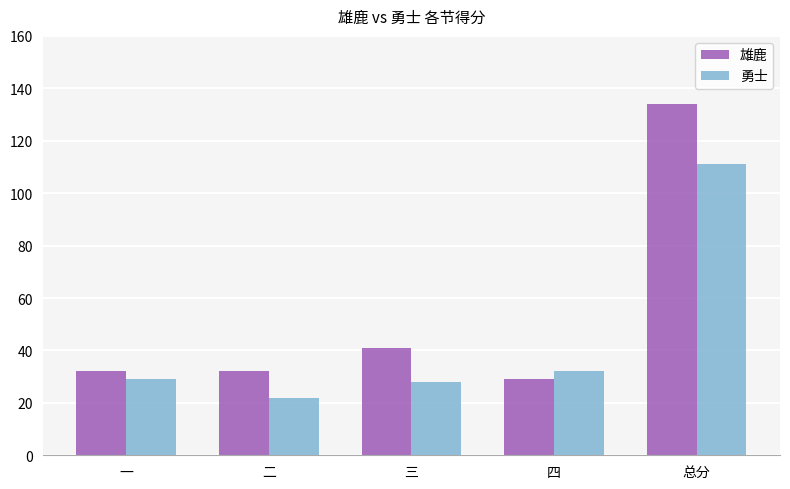

Reading right to left, what are all the values shown in this chart?

雄鹿: 134	29	41	32	32
勇士: 111	32	28	22	29